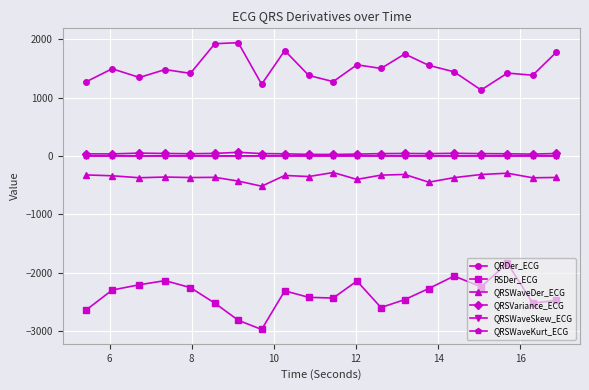

Which series has the largest total across all categories?

QRDer_ECG